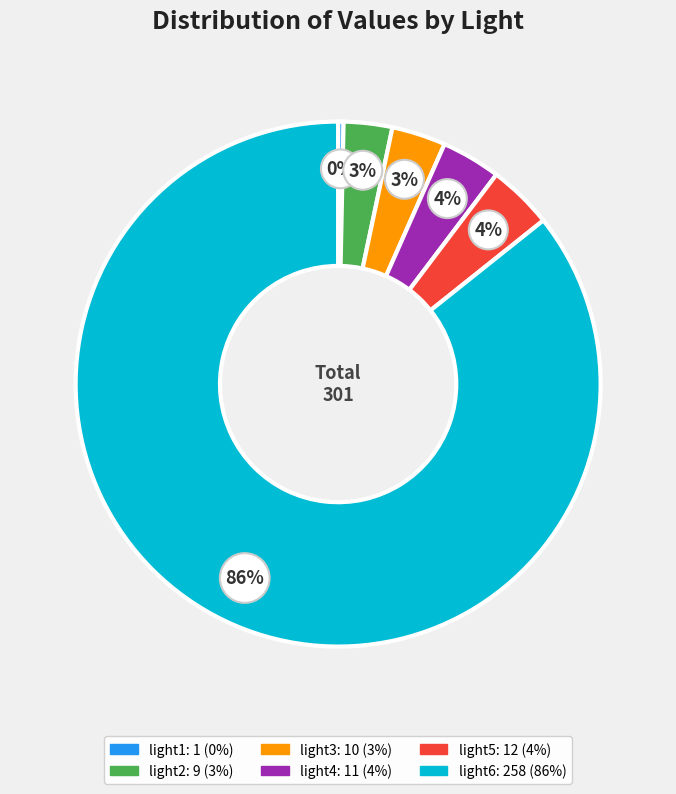

Which has a higher value, light3 or light5?

light5